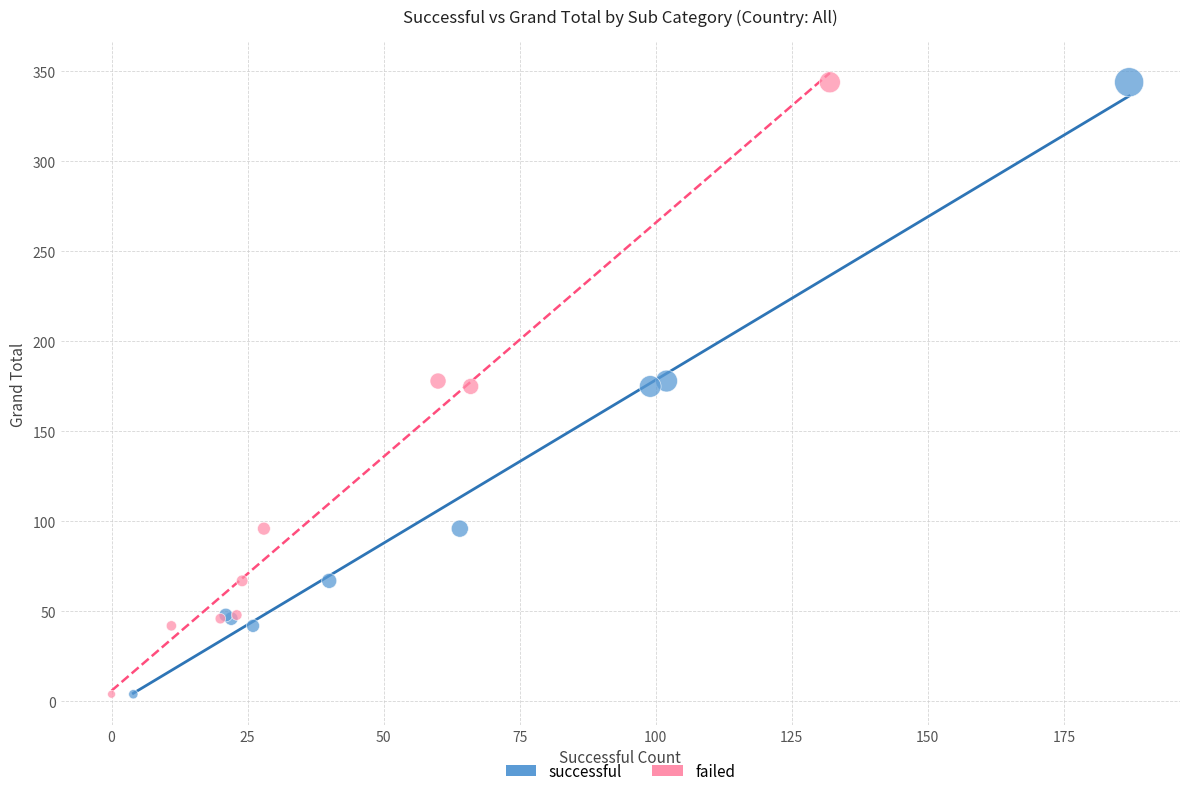

What are all the series names shown in the legend?

successful, failed